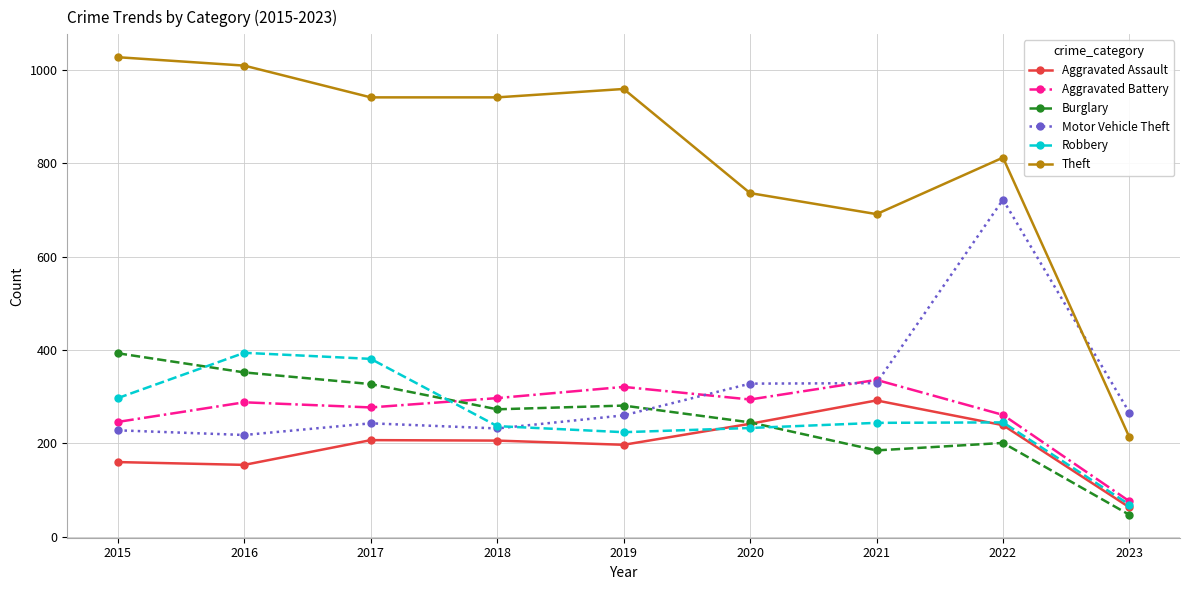

What is the spread (max minus min) of values at 2019?

762